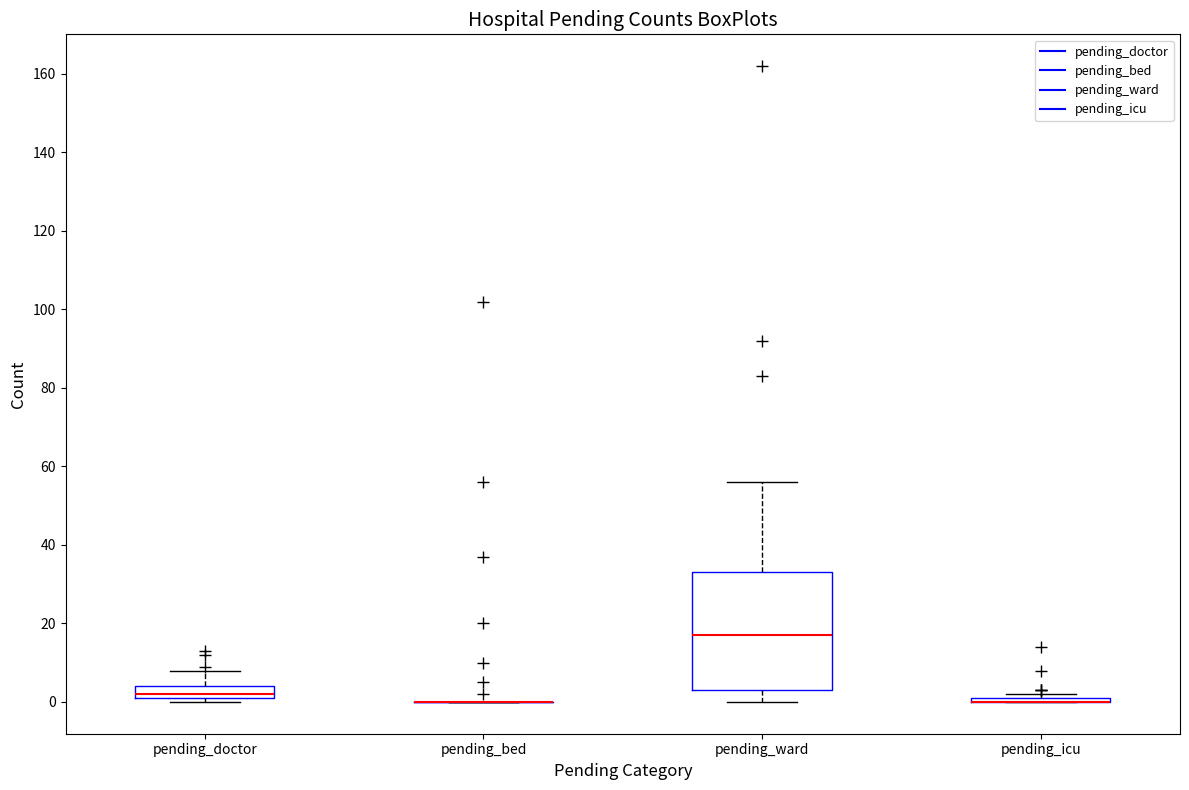

Reading left to right, read every box against the y-axis: the position of its median line, the range the box covers, and the ends of its whiskers. The values are not printed on the chart, so give them approximately, as read against the axis.

pending_doctor: median 2 (just above the box's lower edge), box 2 to 4, whiskers 0 to 8
pending_bed: box collapsed to a line at 0, whiskers 0 to 0
pending_ward: median 18, box 4 to 34, whiskers 0 to 56
pending_icu: box collapsed to a line at 0, whiskers 0 to 2